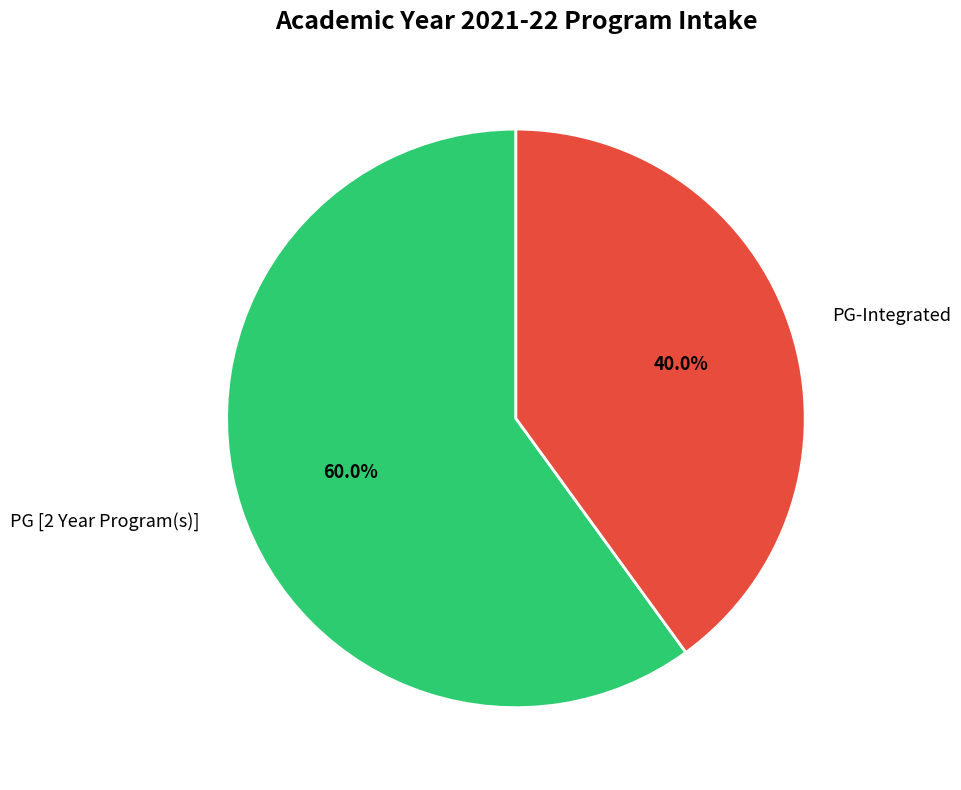

To the nearest percent, what percentage of the pie is PG-Integrated?

40%